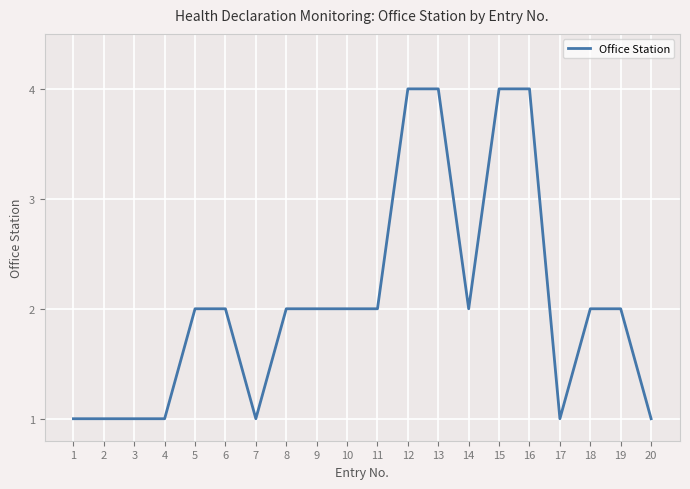

Count the number of categories in the chart.

20